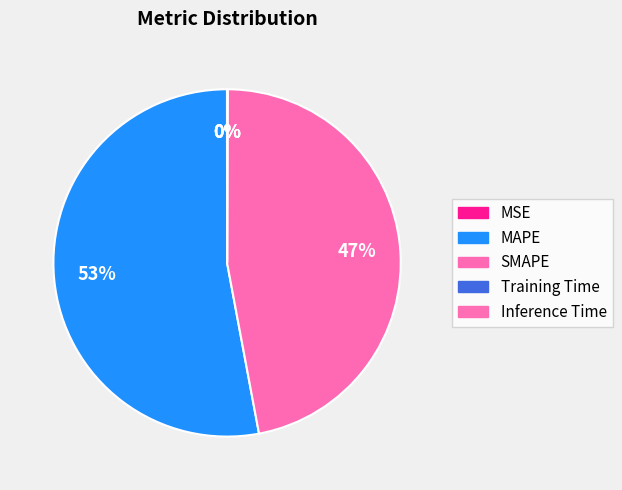

Which category accounts for the majority?

MAPE